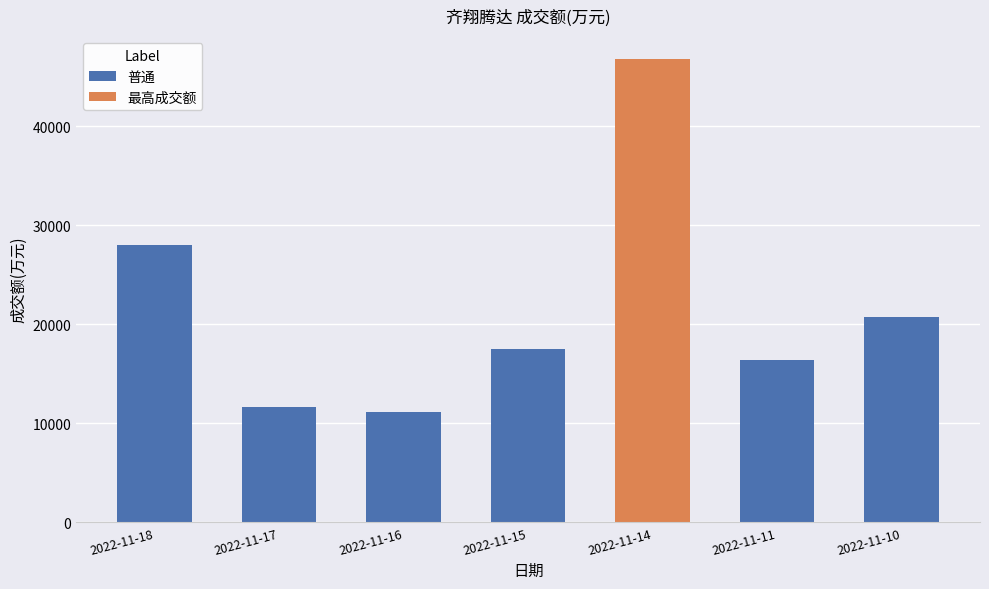

What is the value of the 2nd bar from the left?

11648